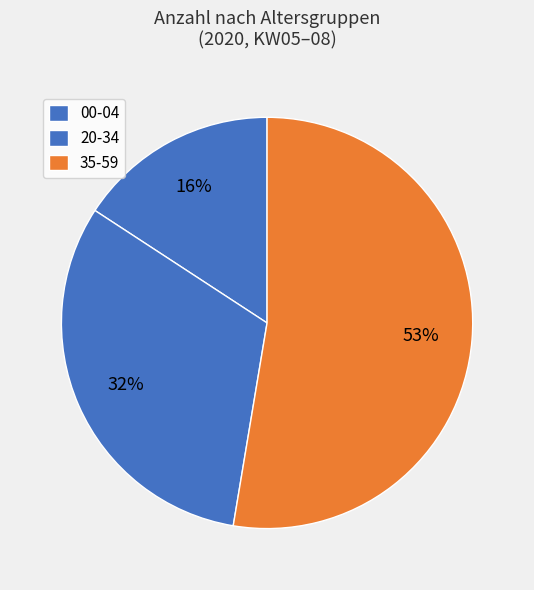

Count the number of slices in the pie.

3